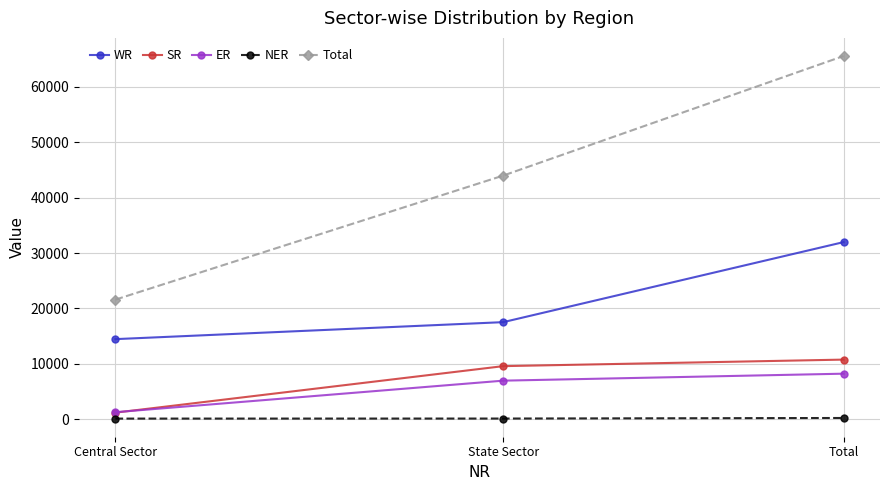

Rank the series by their maximum value, from highest to lowest.

Total, WR, SR, ER, NER